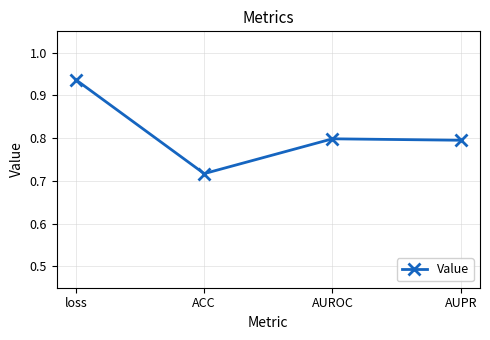

What is the label of the 1st point from the right?

AUPR